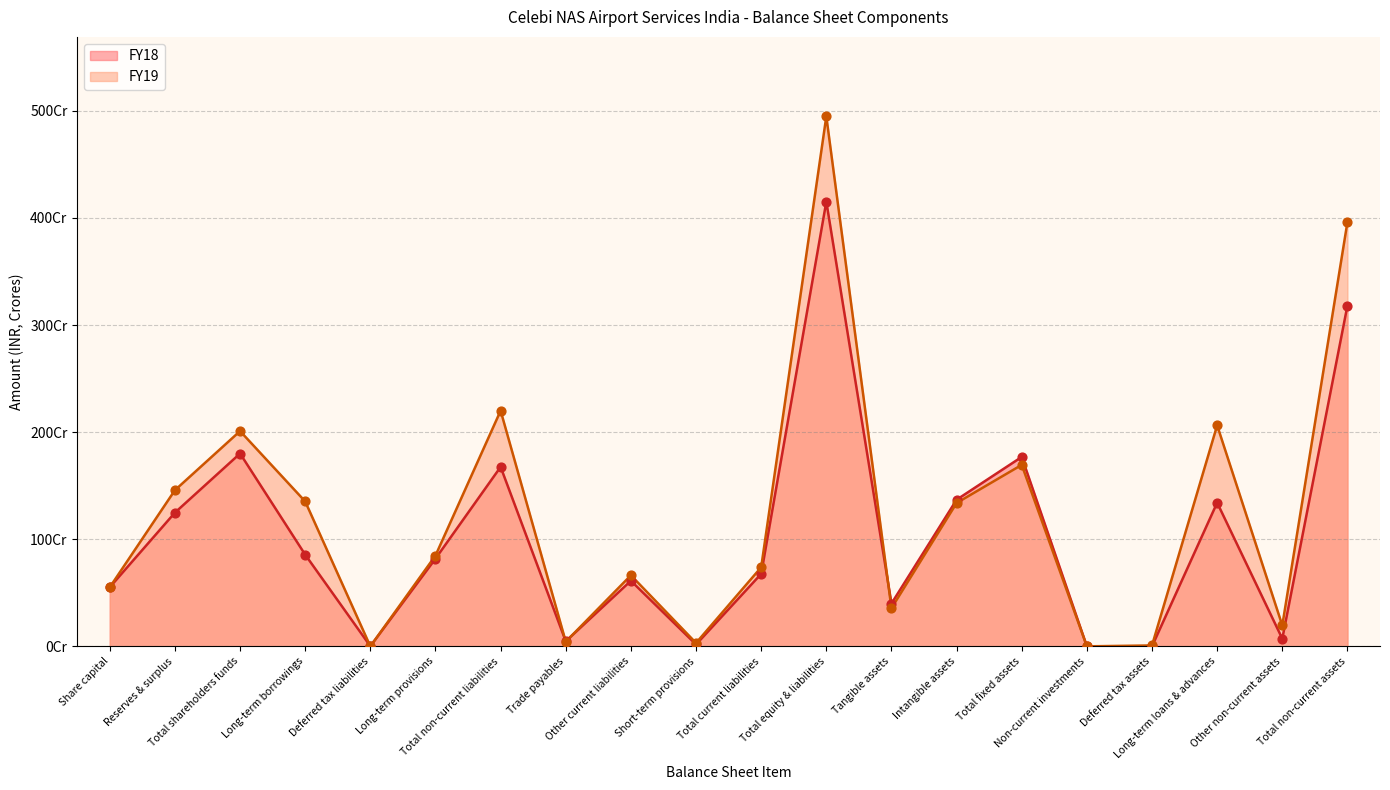

What is the total value across all series at Deferred tax assets?

0.8